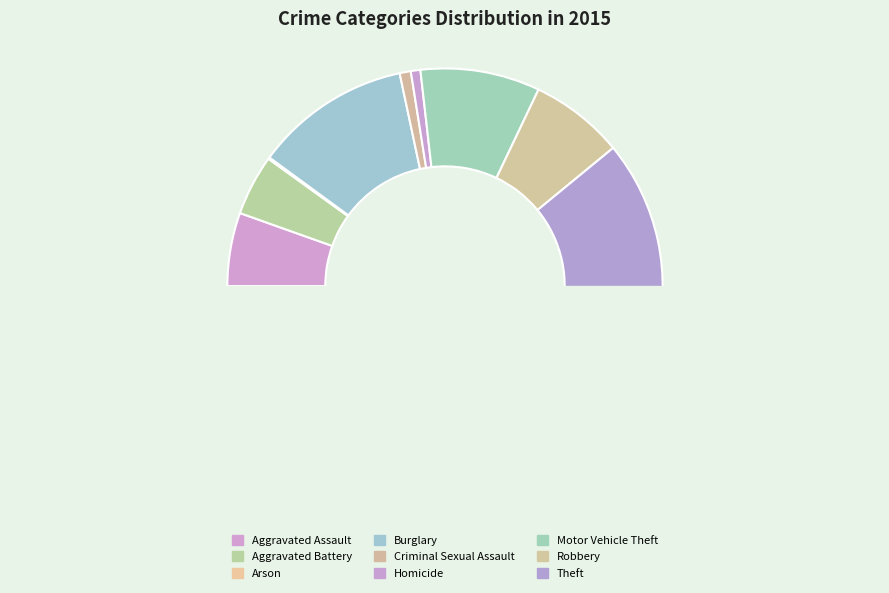

What is the majority slice?

Theft